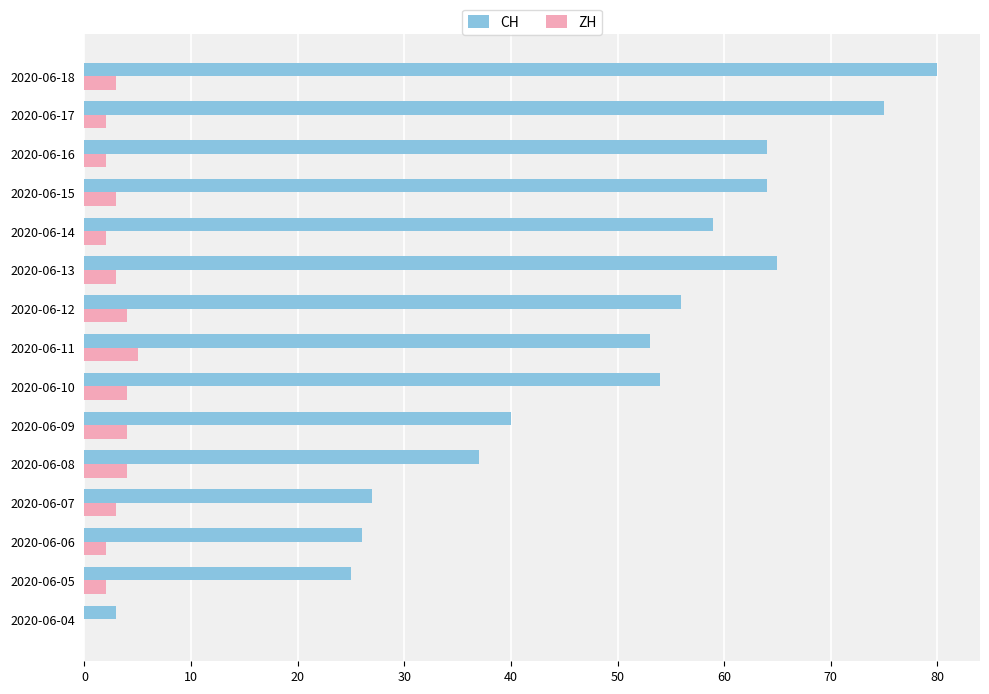

True or false: CH has a value of 41 at 2020-06-18.

False